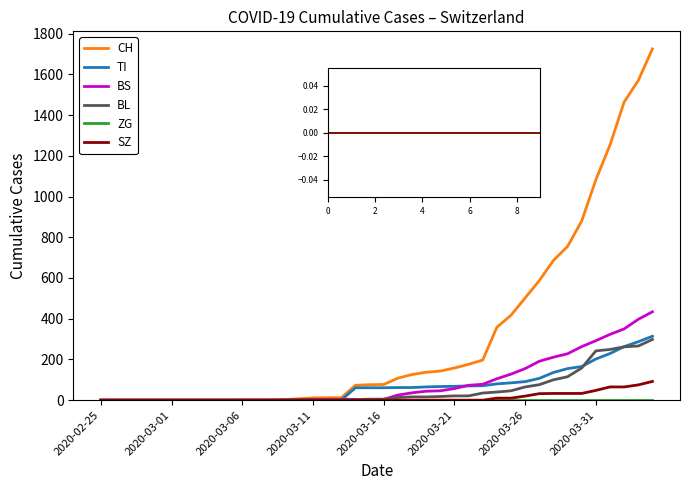

Which series has the largest range (max minus min)?

CH